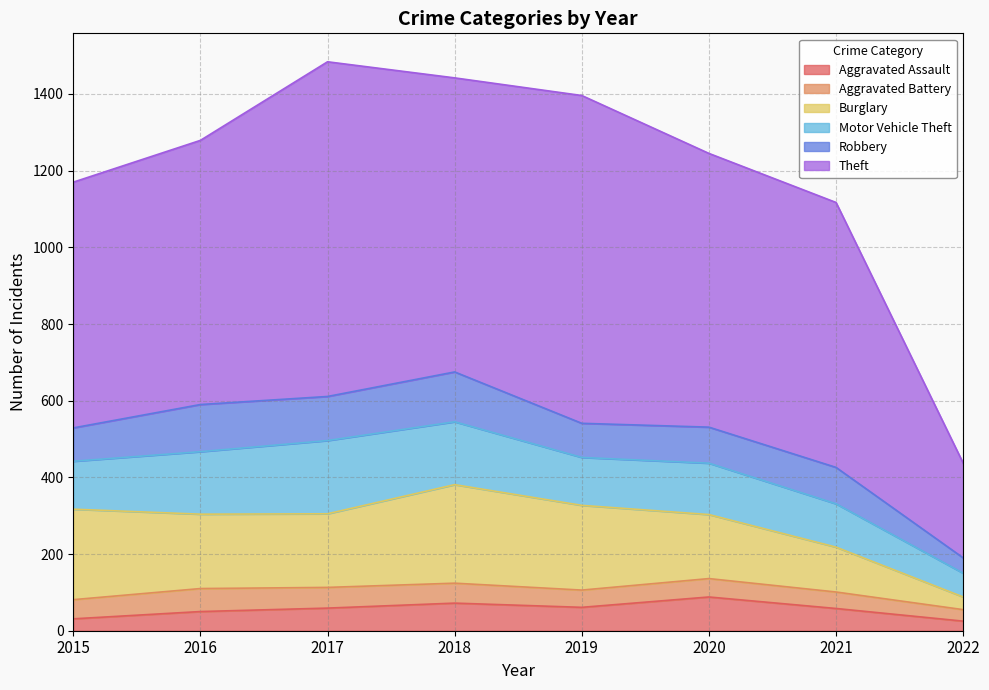

What is the value of the Theft point at the 2nd from the left?

689